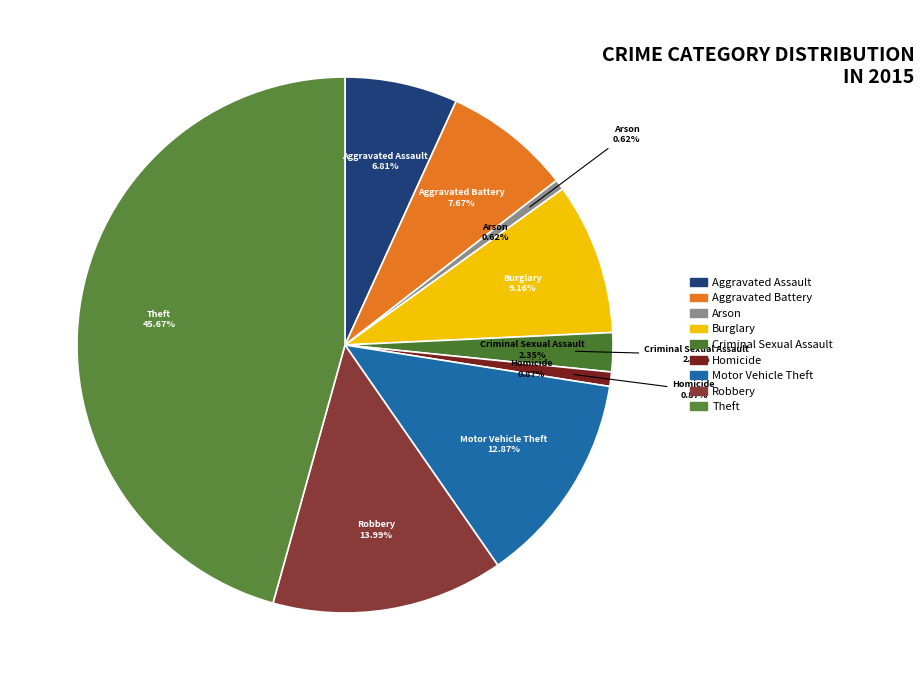

Rank the categories by value from lowest to highest.

Arson, Homicide, Criminal Sexual Assault, Aggravated Assault, Aggravated Battery, Burglary, Motor Vehicle Theft, Robbery, Theft